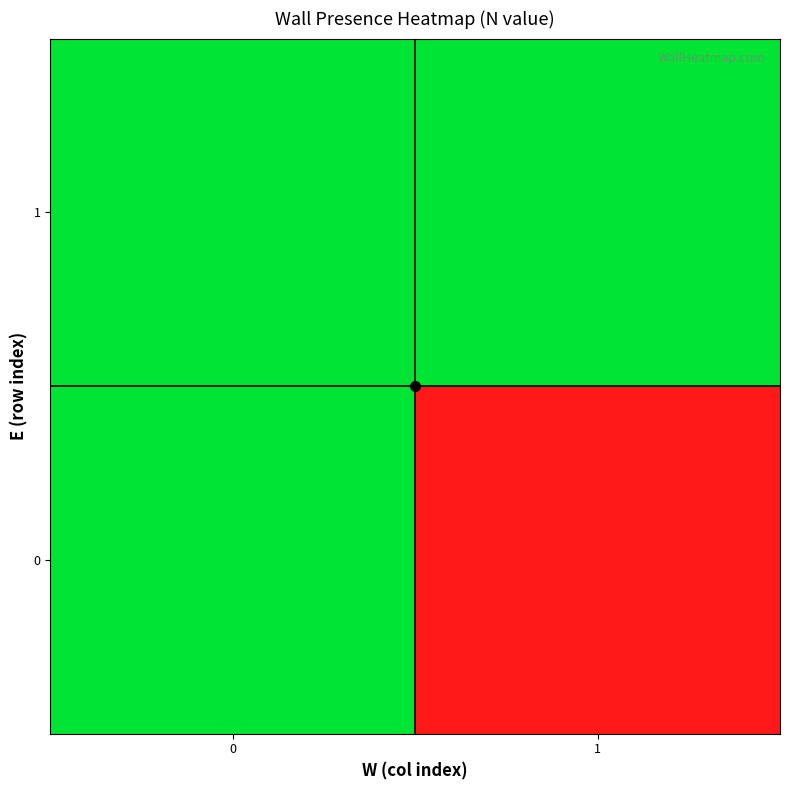

Reading right to left, transcribe all the data shown in this chart.

row_0: 1=0	0=1
row_1: 1=1	0=1